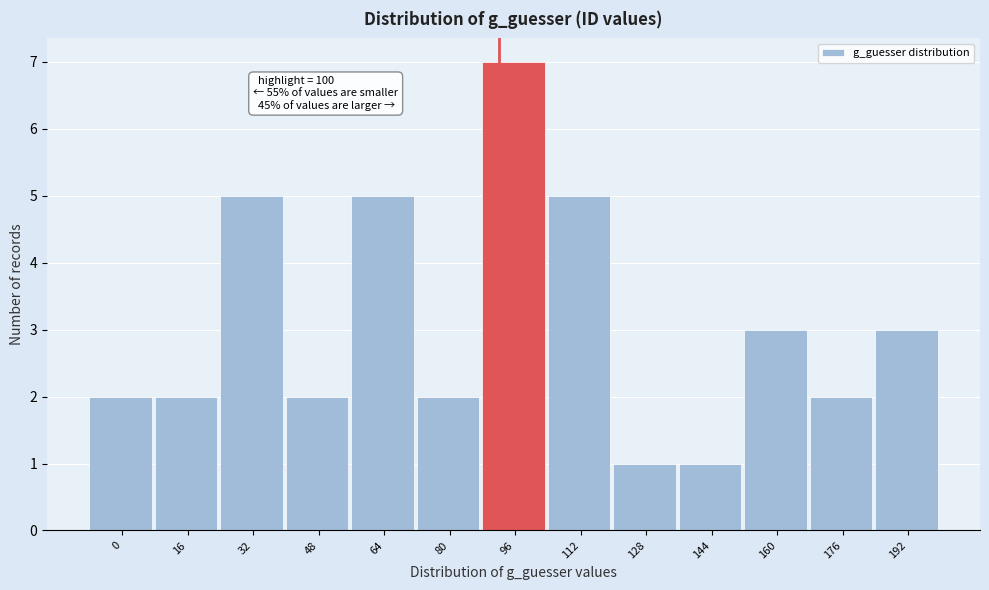

Reading right to left, extract all data points from this chart.

192=3	176=2	160=3	144=1	128=1	112=5	96=7	80=2	64=5	48=2	32=5	16=2	0=2